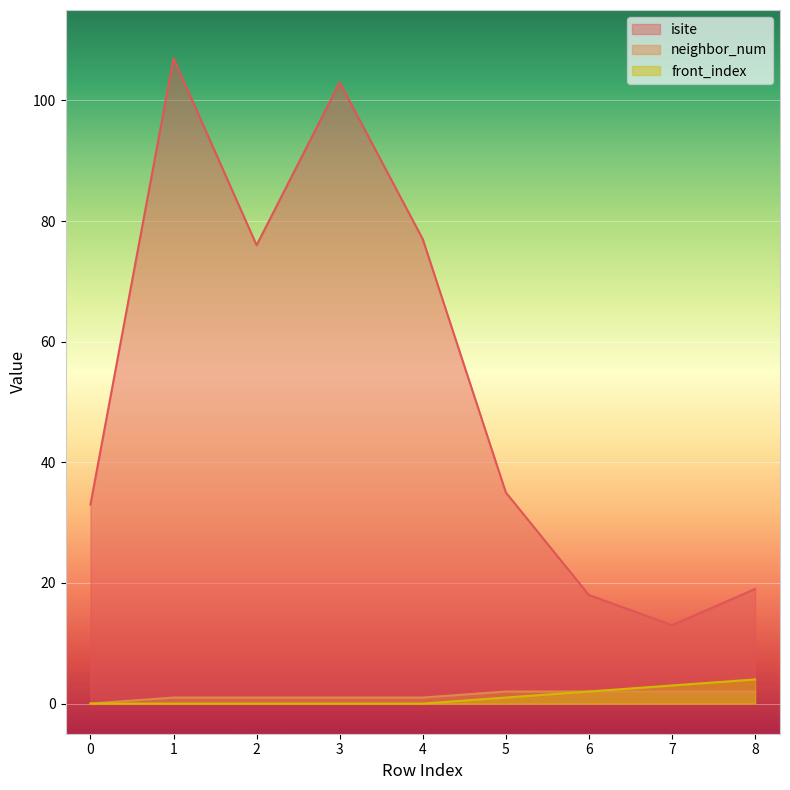

True or false: isite and front_index cross at least once.

False